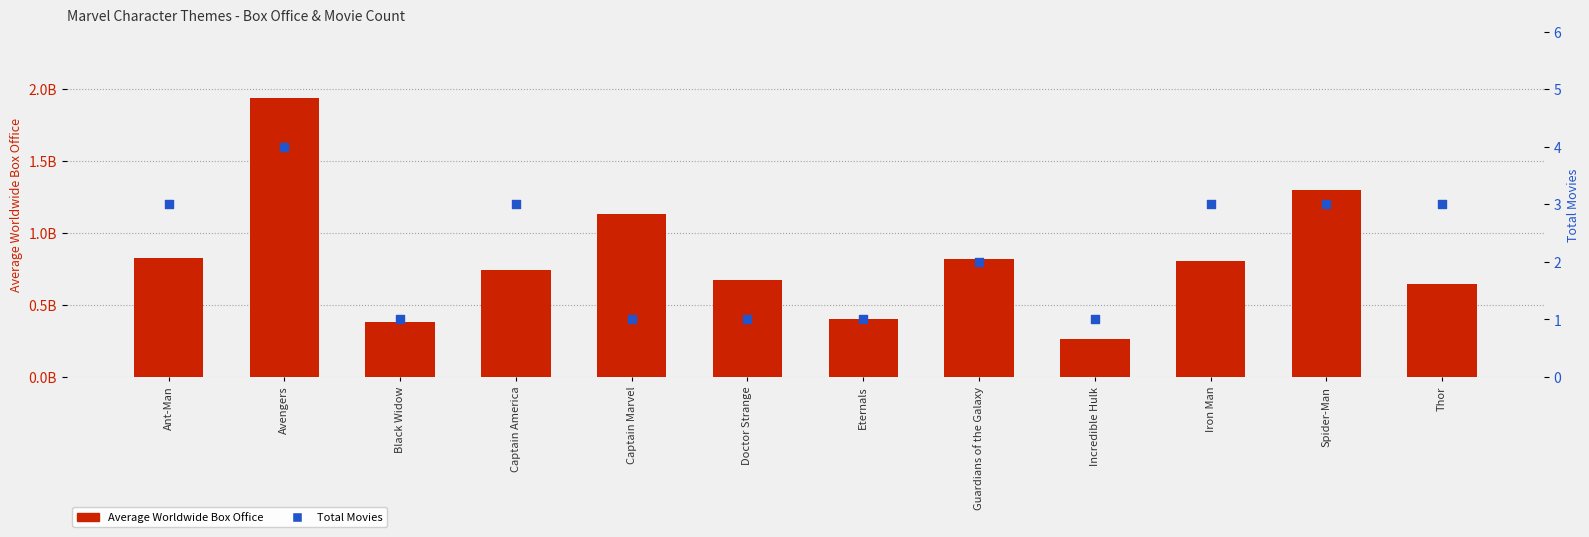

At which category is the sum across all series the highest?

Avengers